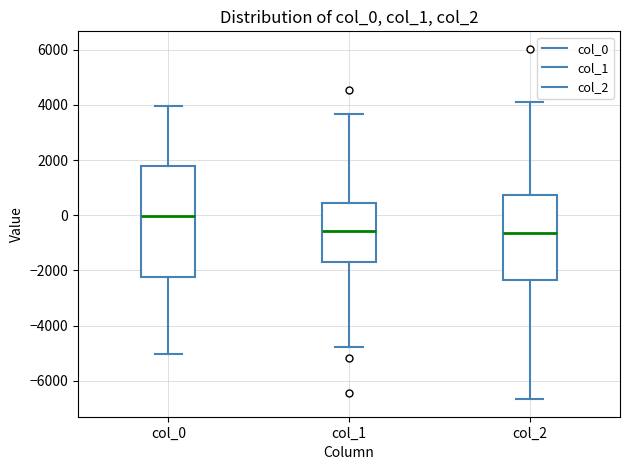

Which box is the tallest, from its lower edge to its upper edge?

col_0